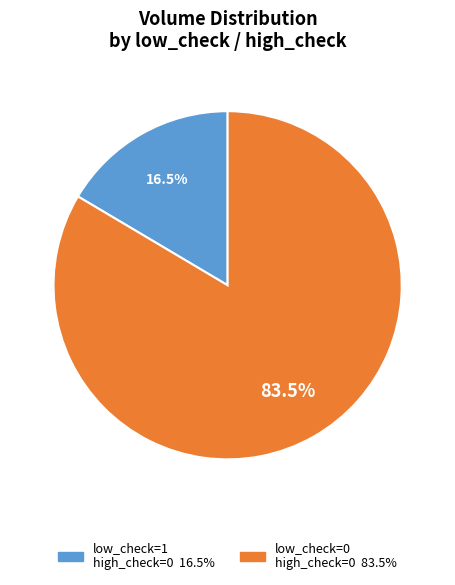

Is there any slice that represents more than half of the pie?

Yes